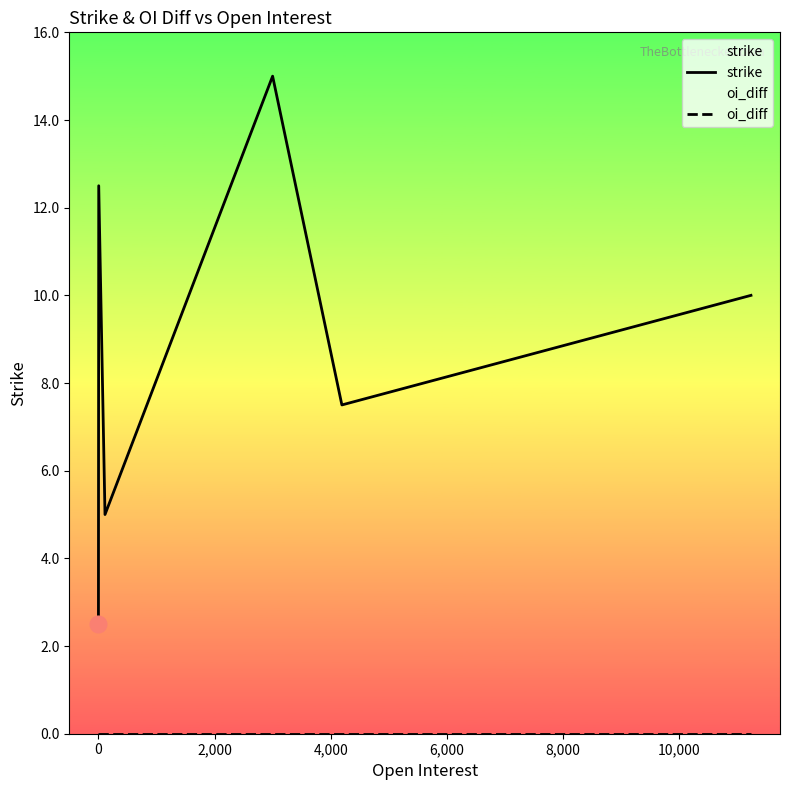

What is the greatest value displayed?

15.0